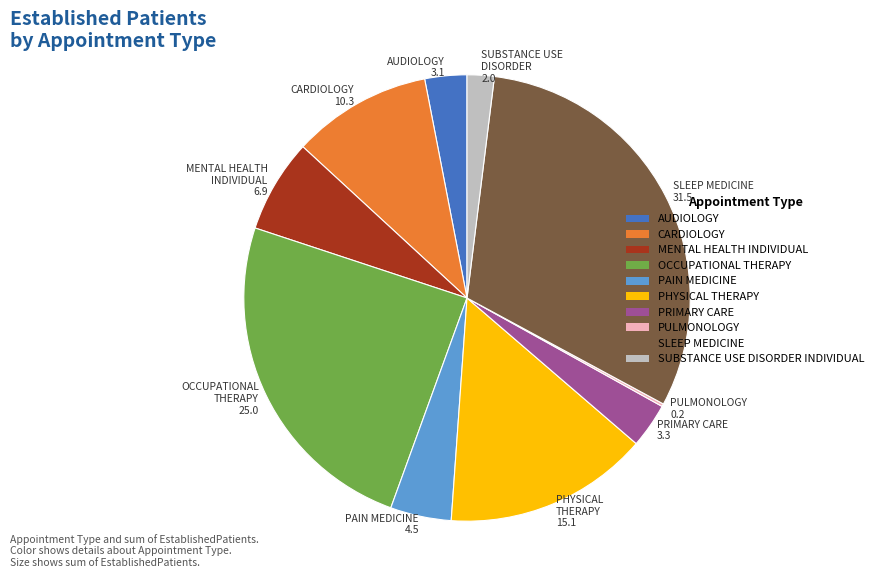

Combined, do CARDIOLOGY and SLEEP MEDICINE account for over 50%?

No